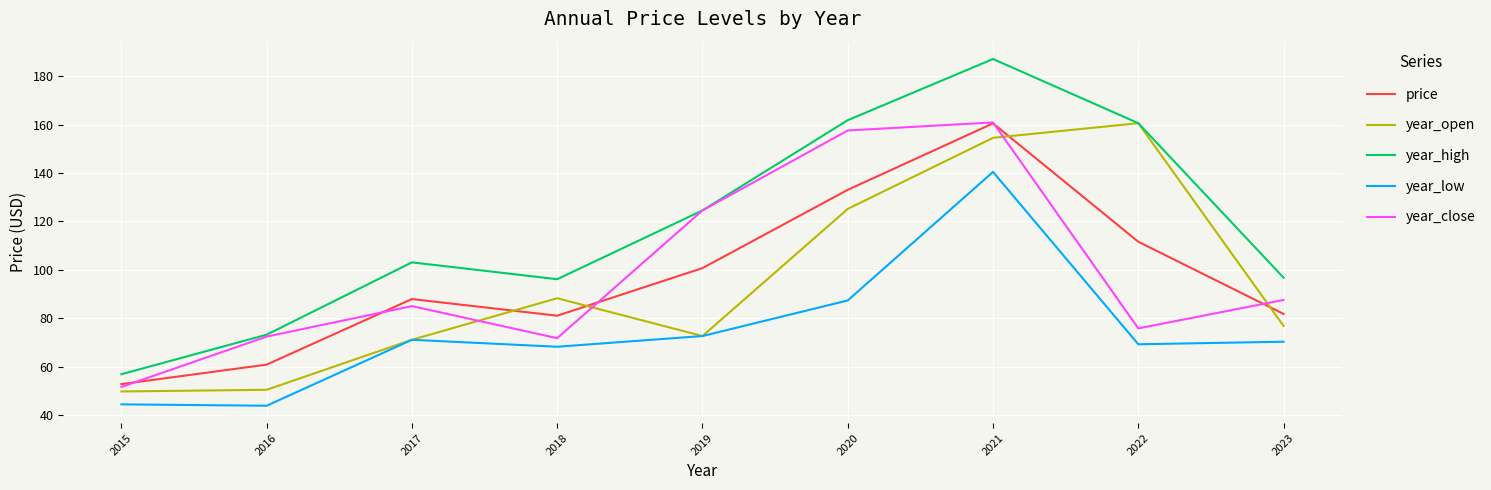

Read the price value at 2018.

81.1